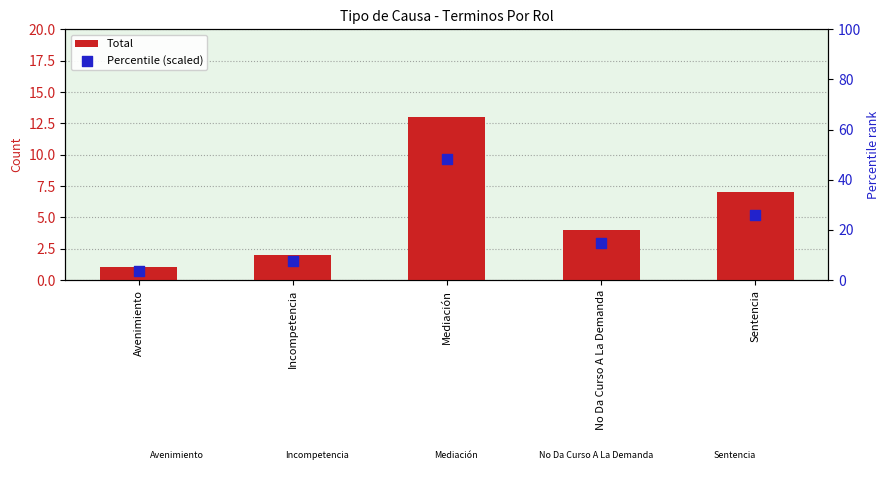

Which series has the widest spread of Y values?

Percentile (scaled)